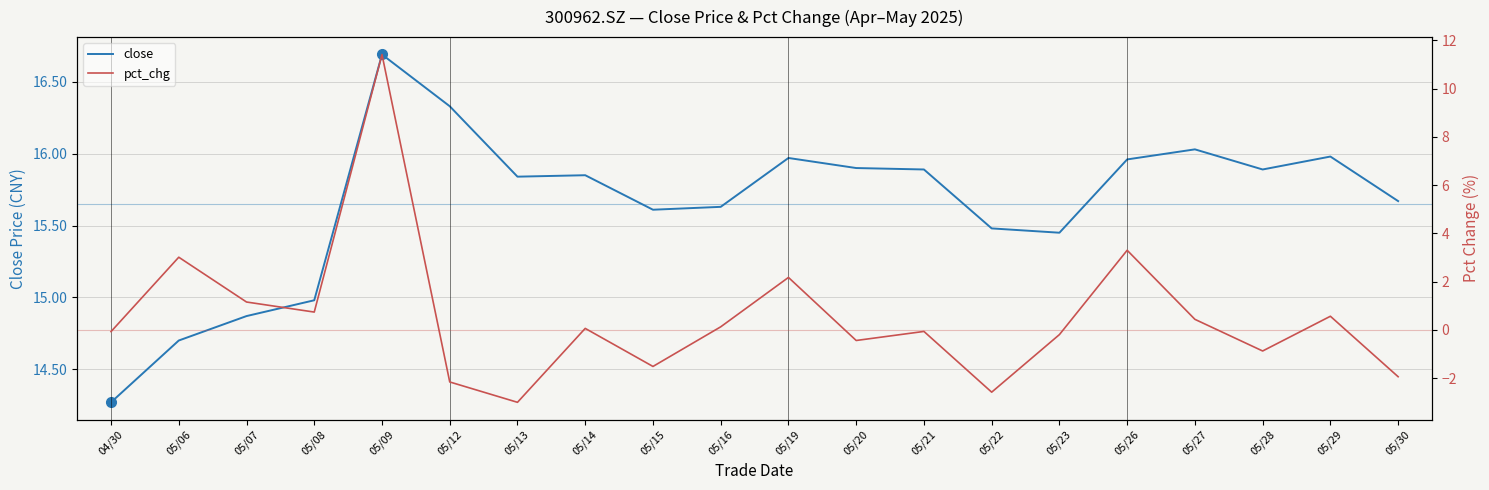

The value of close at 05/23 is 3.5. True or false?

False